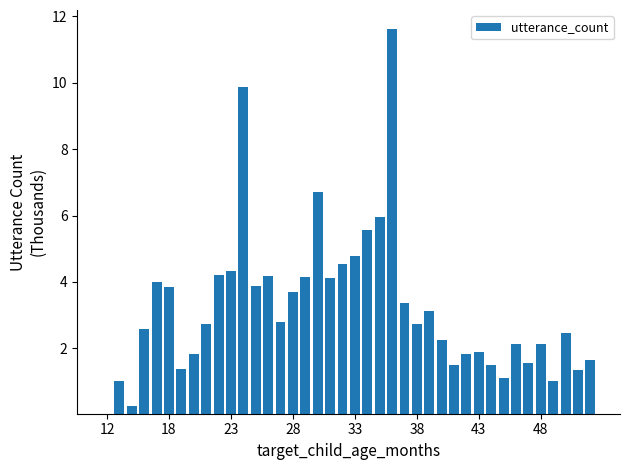

What is the greatest value displayed?

11.6